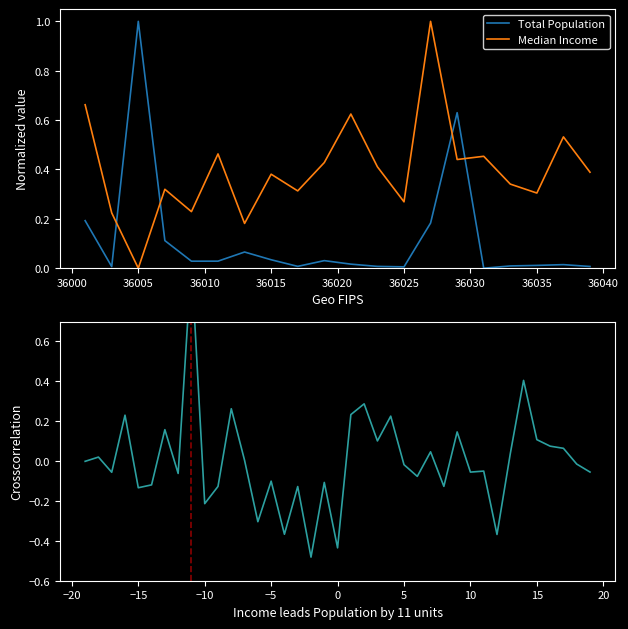

How many data points in Total Population are above 0?

19